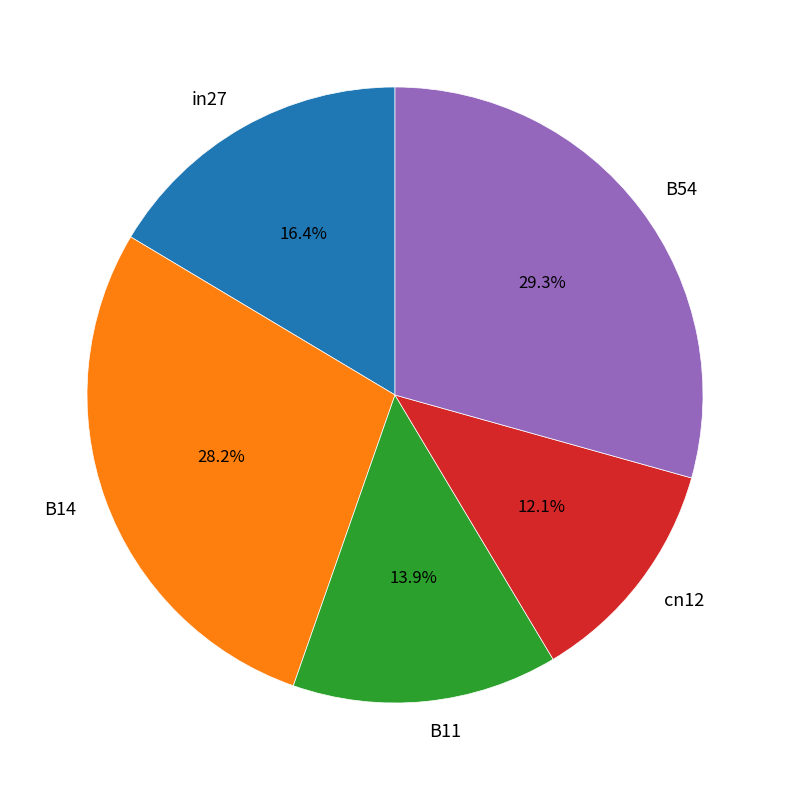

Is there any slice that represents more than half of the pie?

No